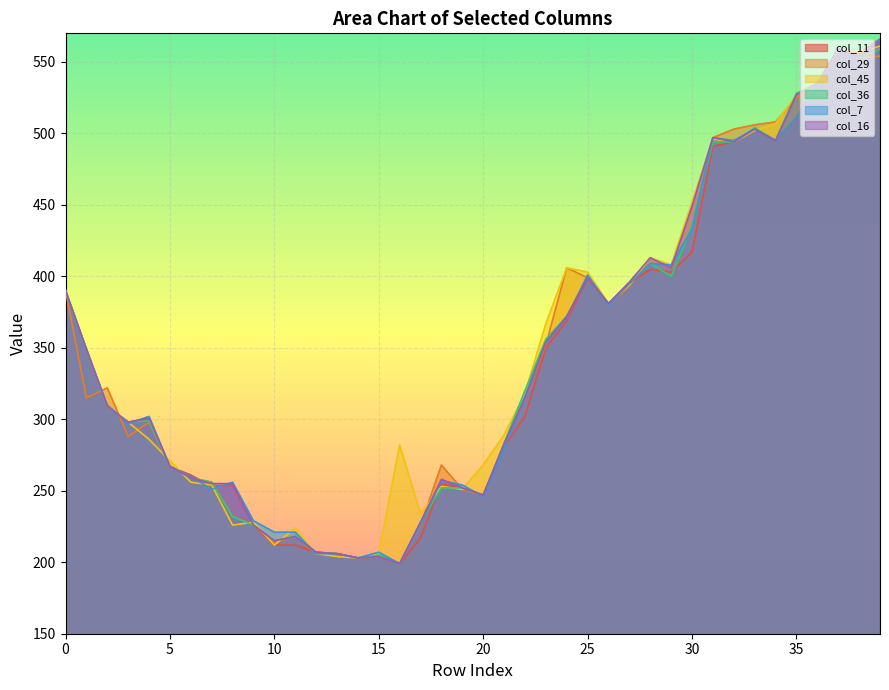

What is the smallest value displayed?

199